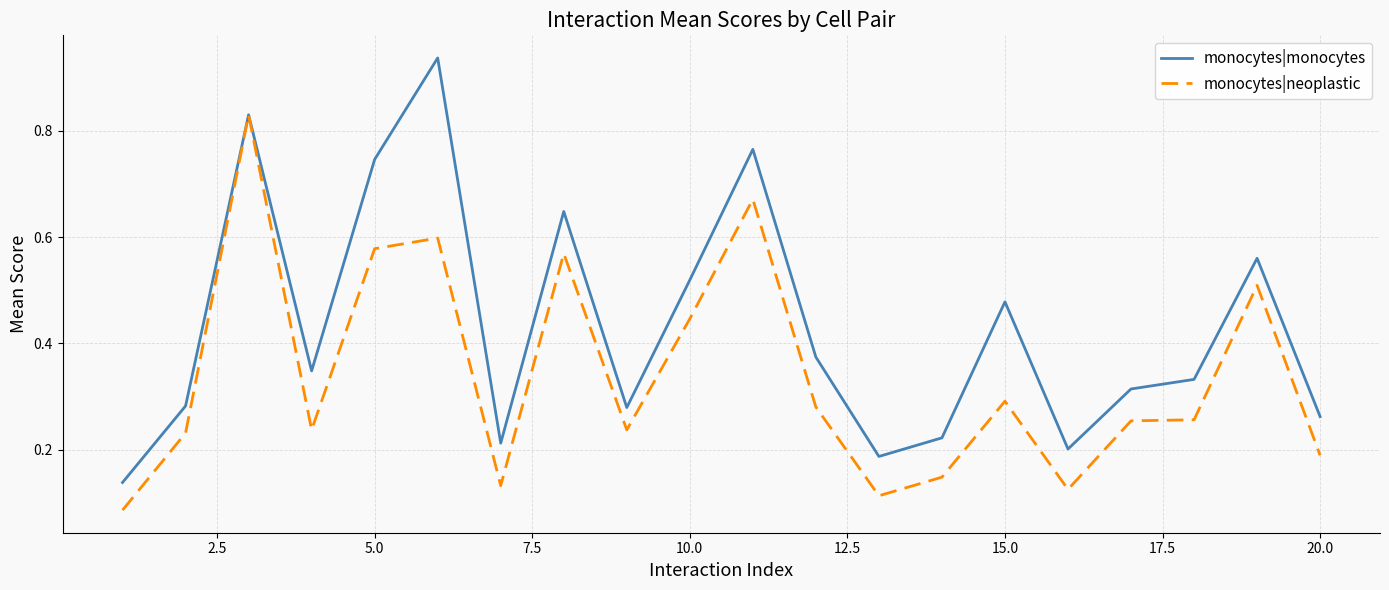

Which series has the largest total across all categories?

monocytes|monocytes